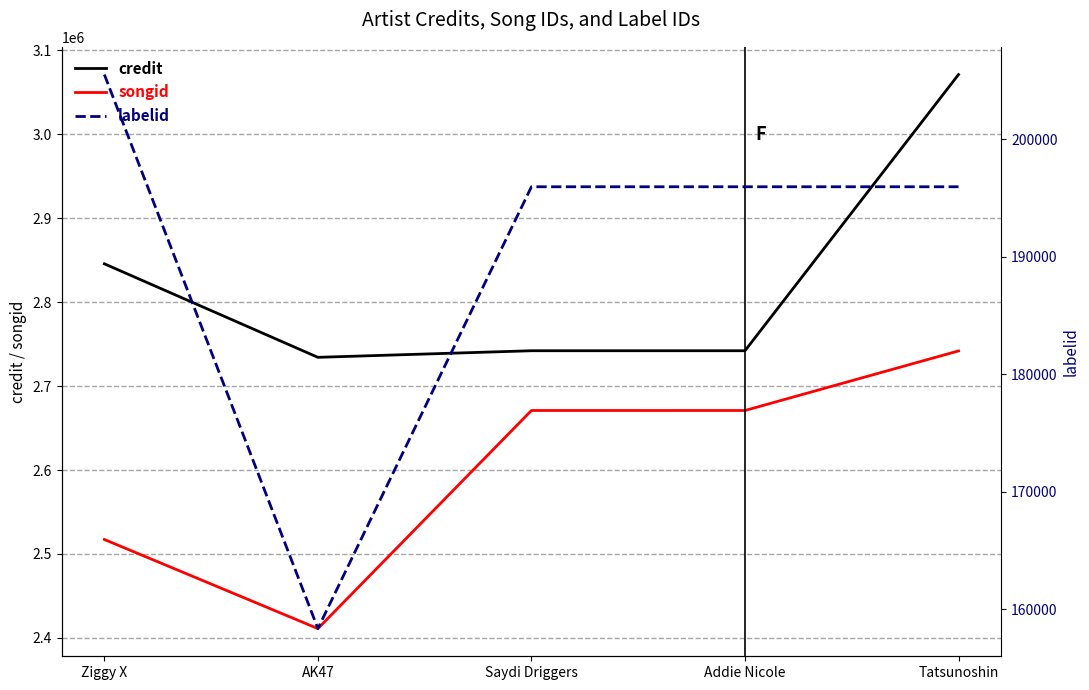

What is the label of the 4th point from the right?

AK47